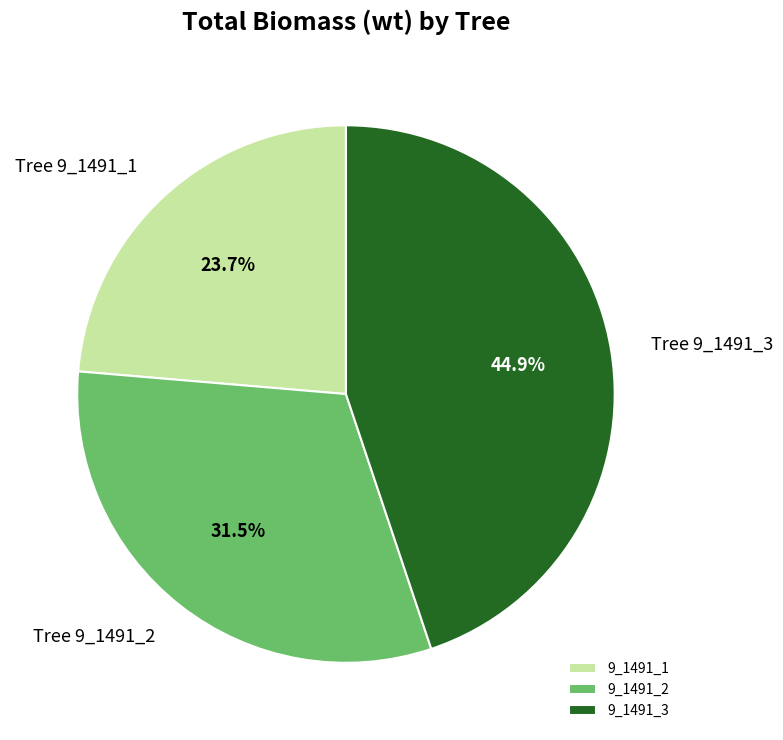

Between 9_1491_1 and 9_1491_2, which is larger?

9_1491_2